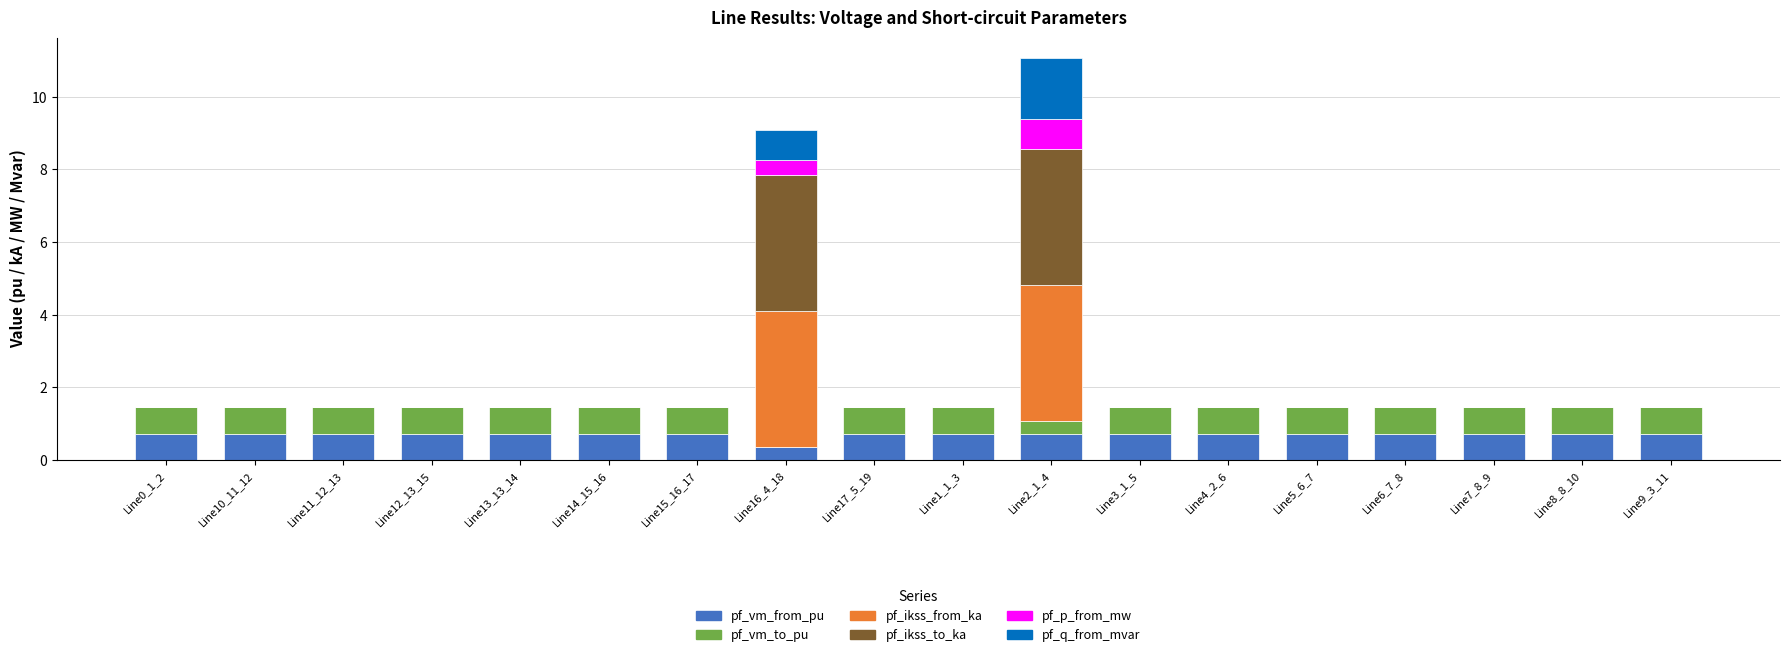

At which category is the sum across all series the highest?

Line2_1_4